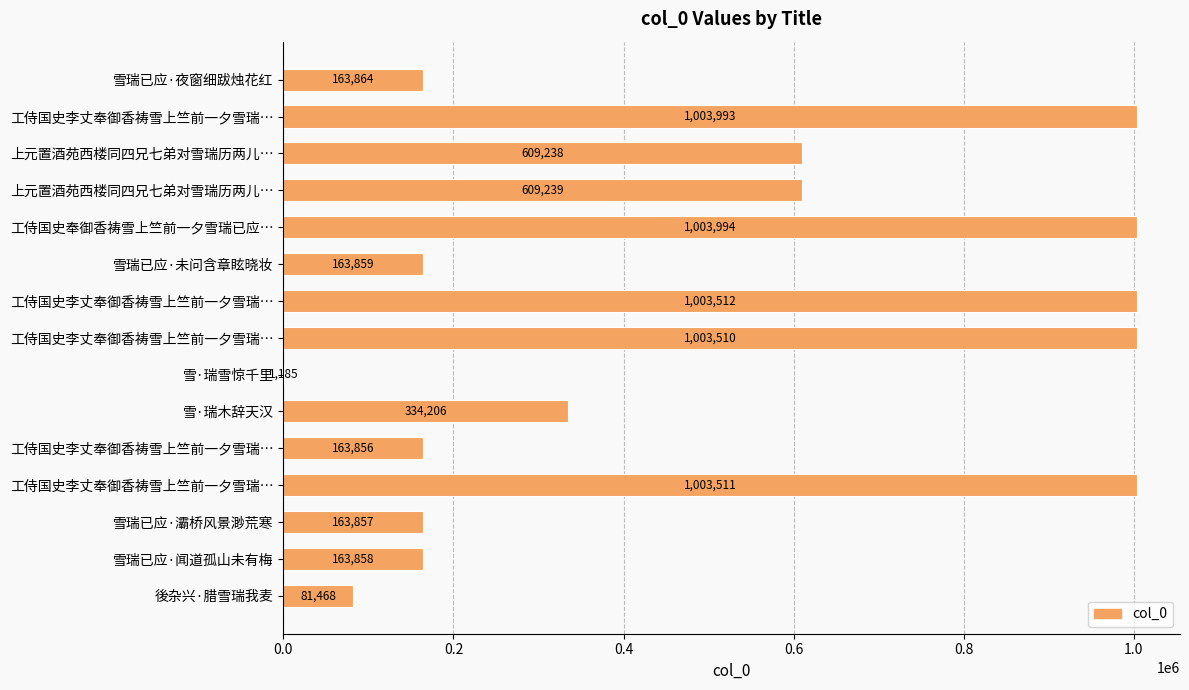

What is the sum of all values?

7473150